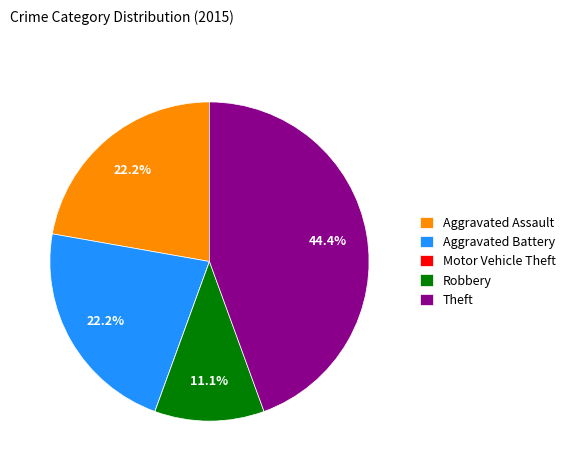

To the nearest percent, what is the average slice percentage?

20%